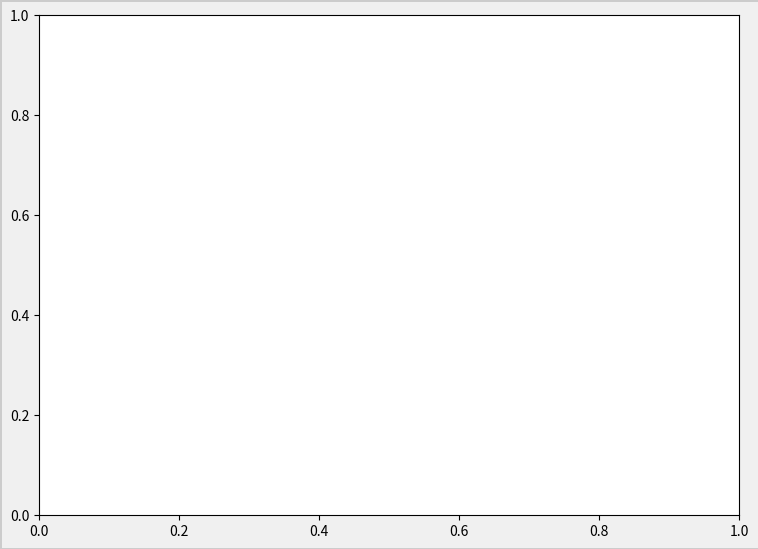

How many segments does this pie chart have?

9